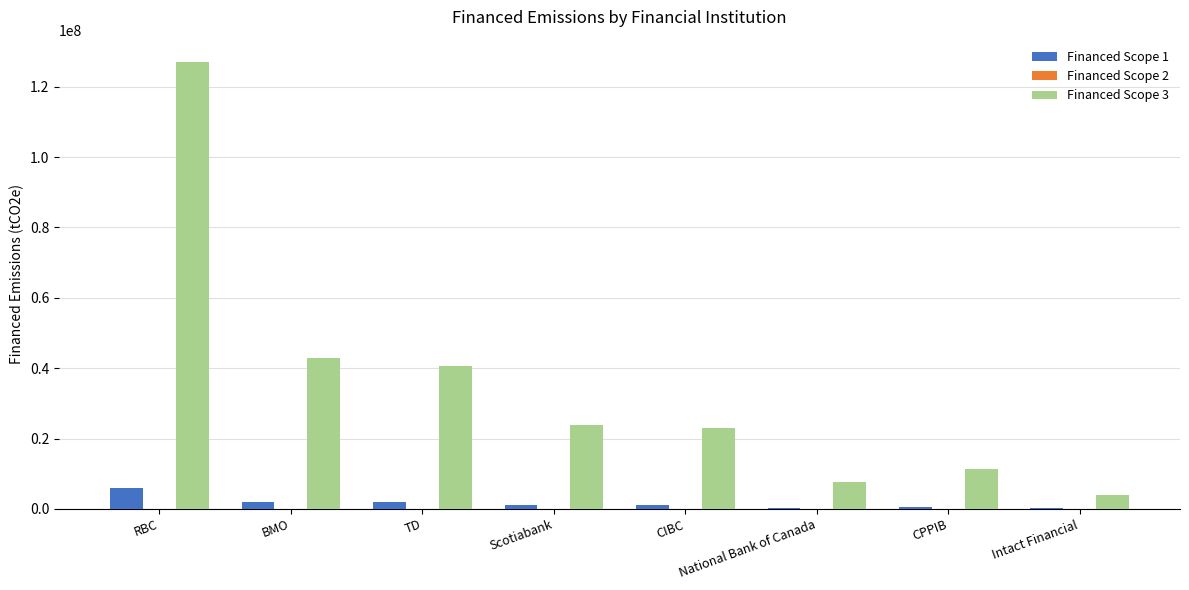

What is the highest value of the Financed Scope 3 series?

127032423.3